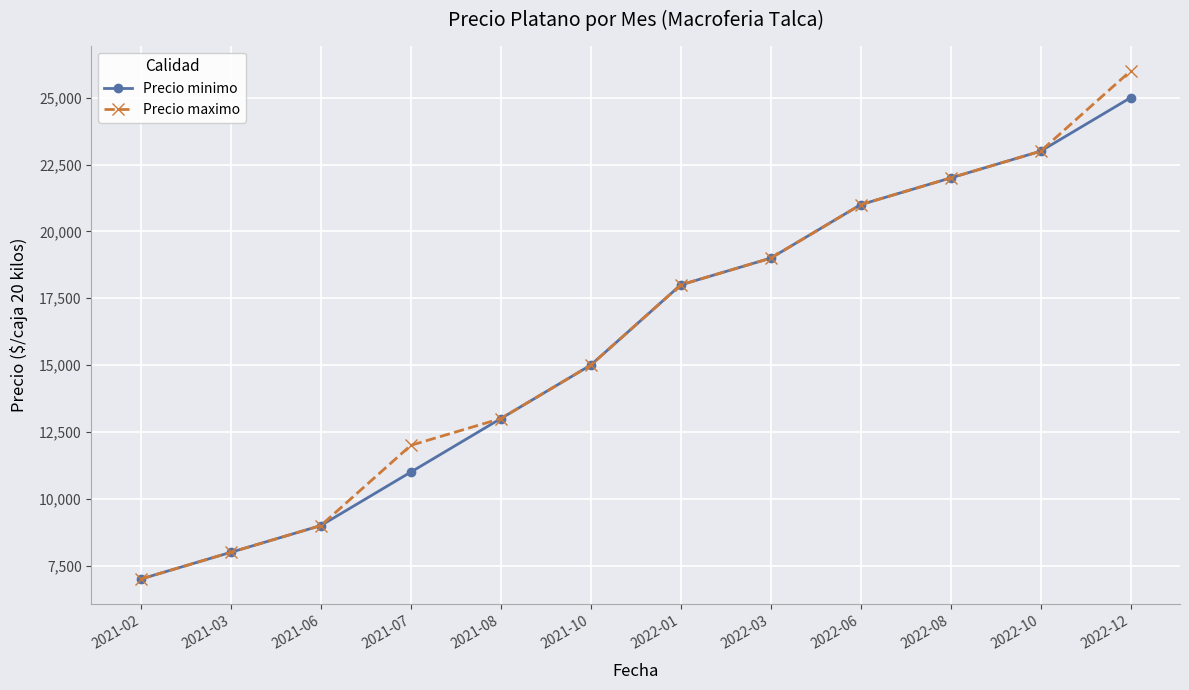

What is the label of the 5th point from the right?

2022-03